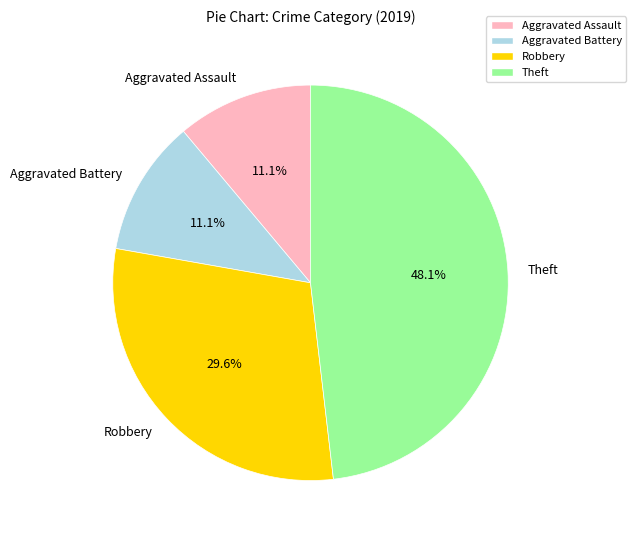

To the nearest percent, what is the difference between the Robbery and Aggravated Battery slice percentages?

19%